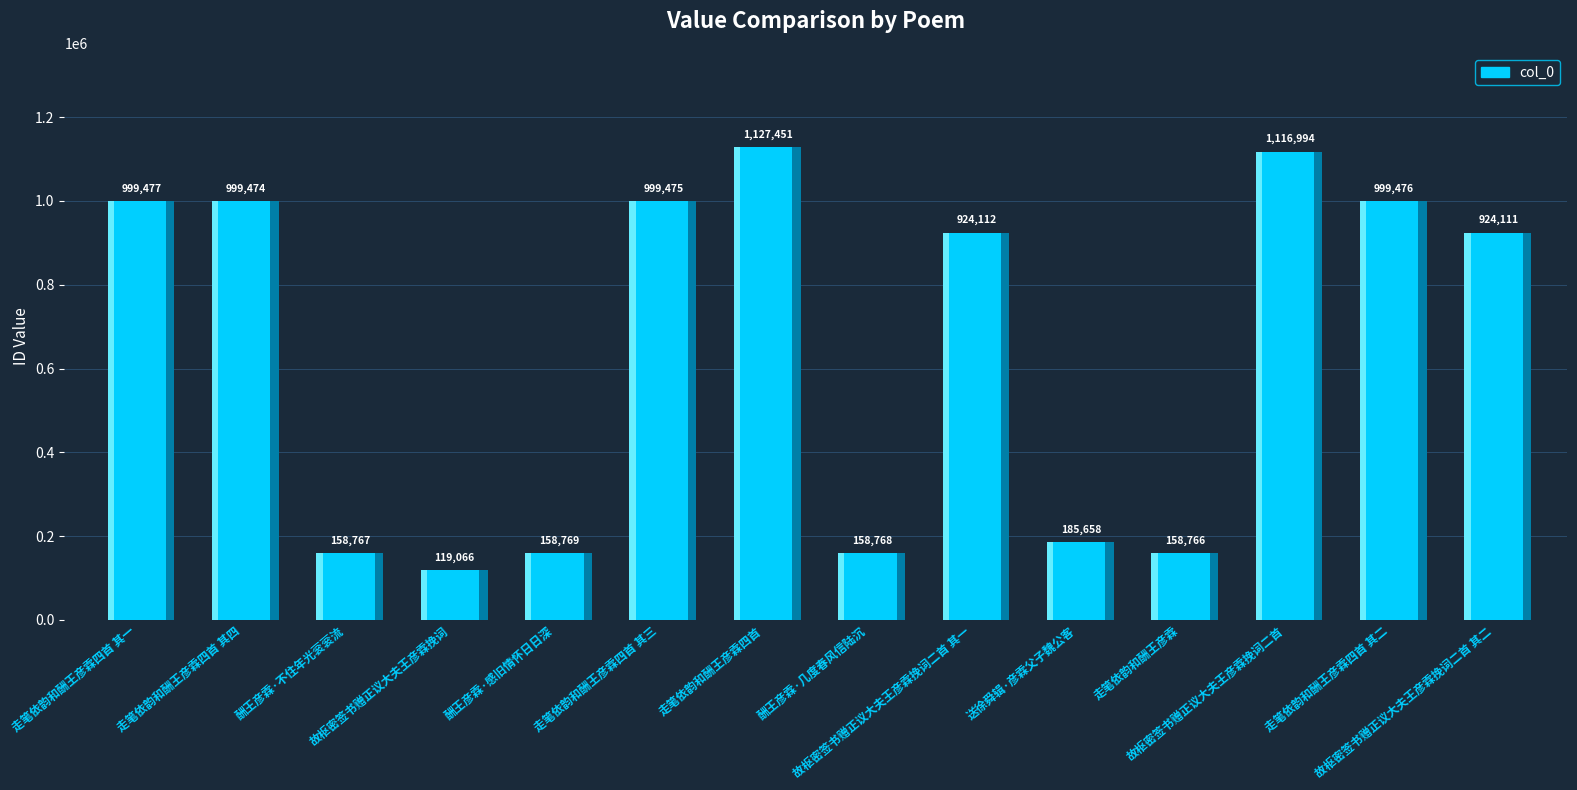

Count the number of values greater than 924112.

6